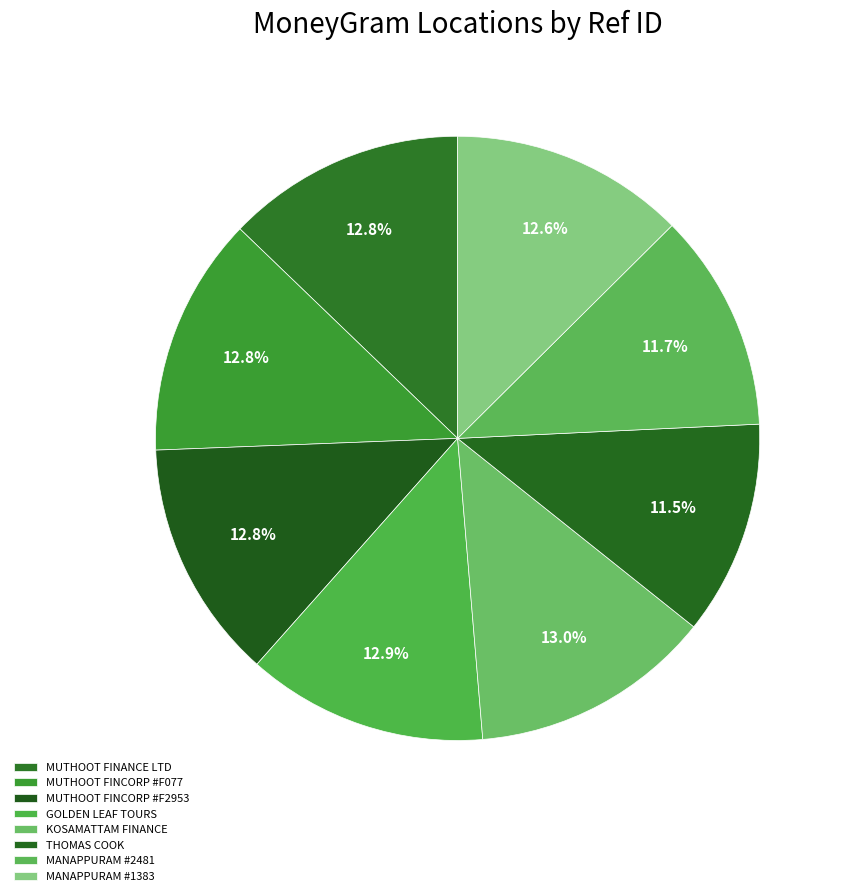

True or false: THOMAS COOK accounts for 1% of the total.

False